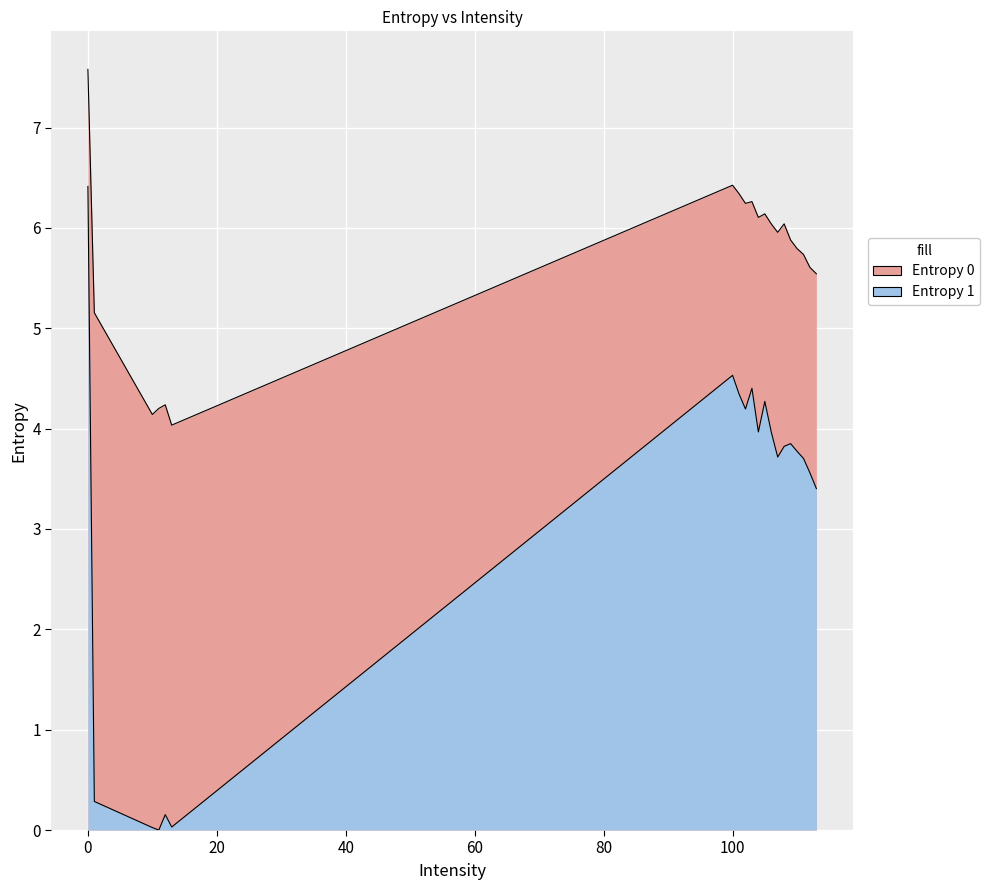

What are all the series names shown in the legend?

Entropy 0, Entropy 1